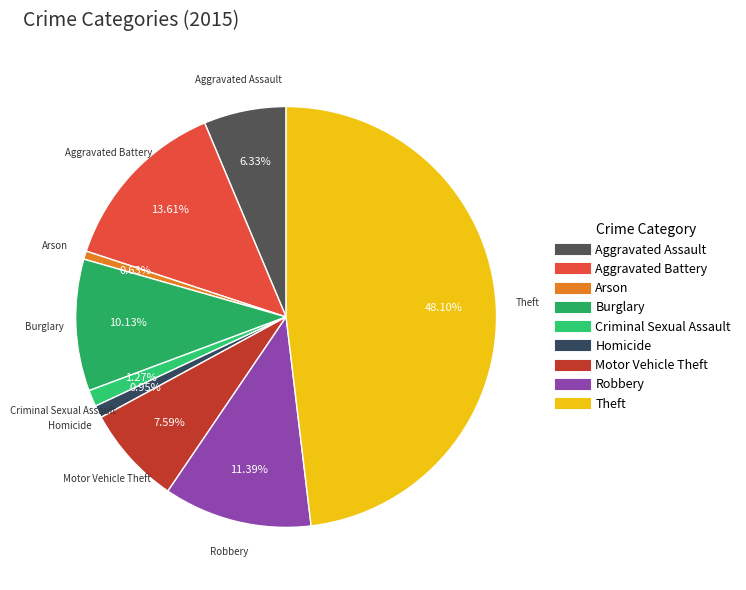

Which has a higher value, Motor Vehicle Theft or Arson?

Motor Vehicle Theft